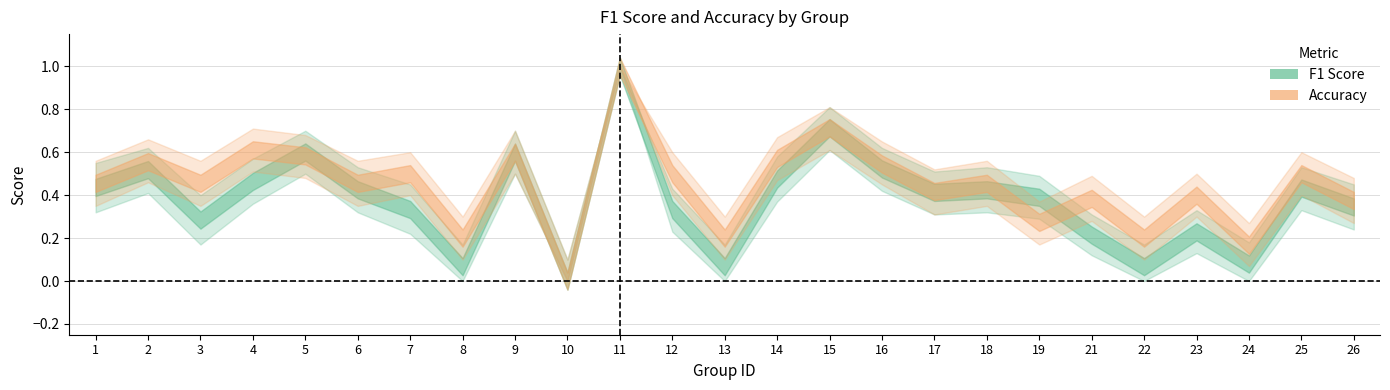

What is the total value across all series at 18?

0.9